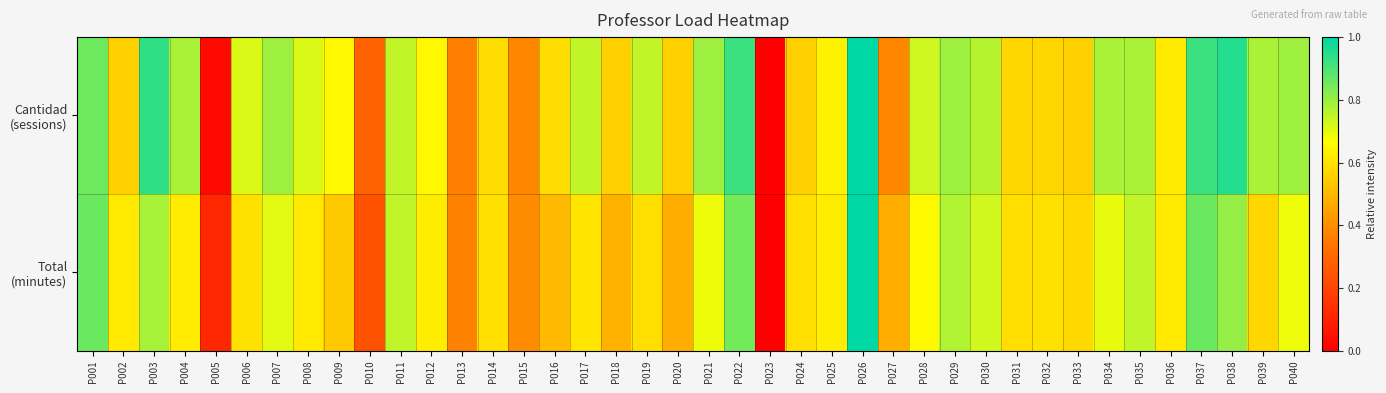

At how many categories does at least one series exceed 0?

39